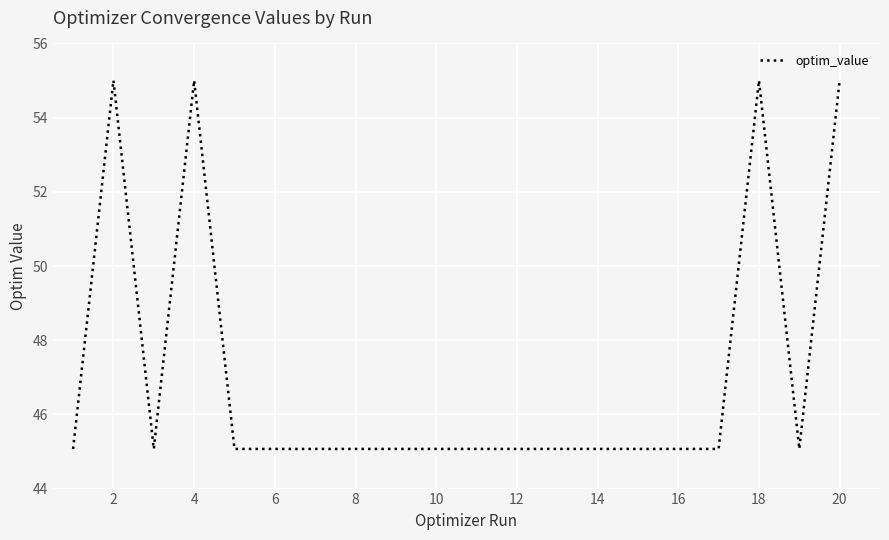

At which category does the chart reach its minimum across all series?

12